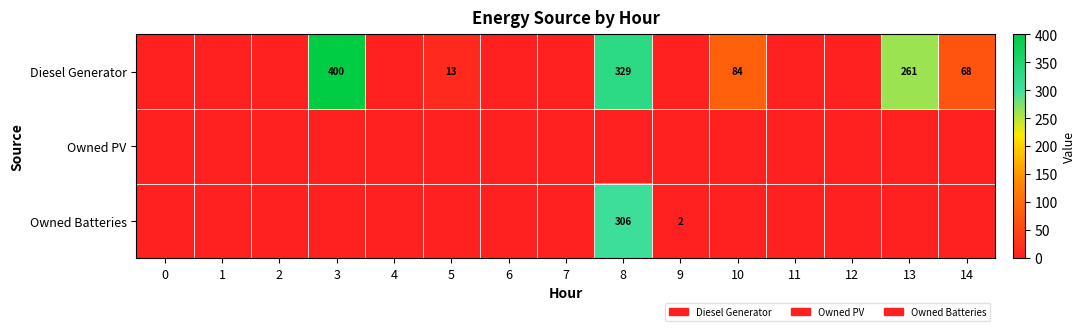

The value of Diesel Generator at 13 is 147. True or false?

False